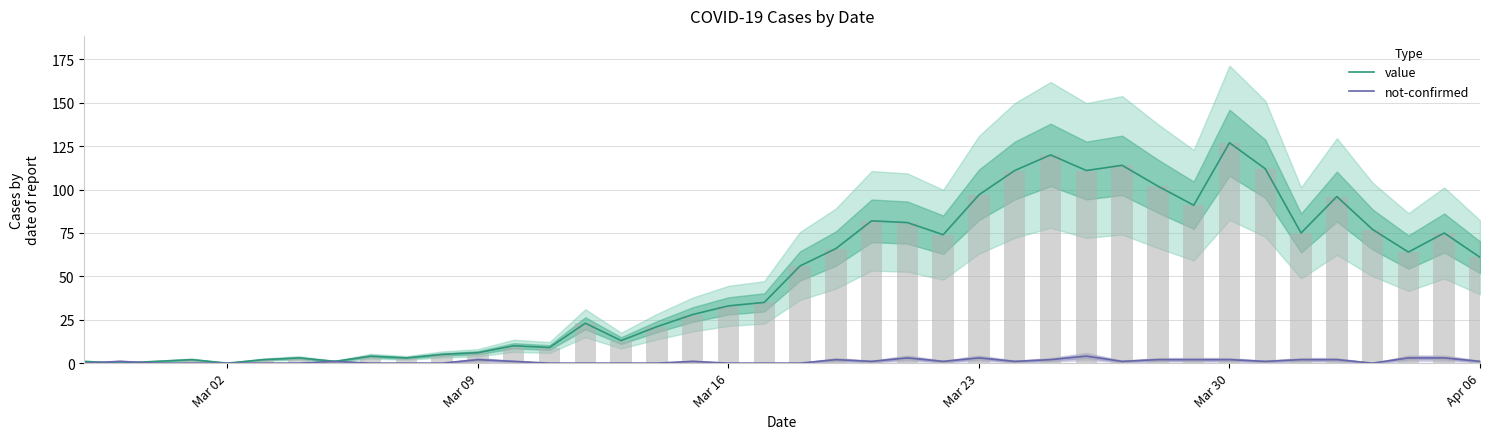

How many groups of bars are there?

40